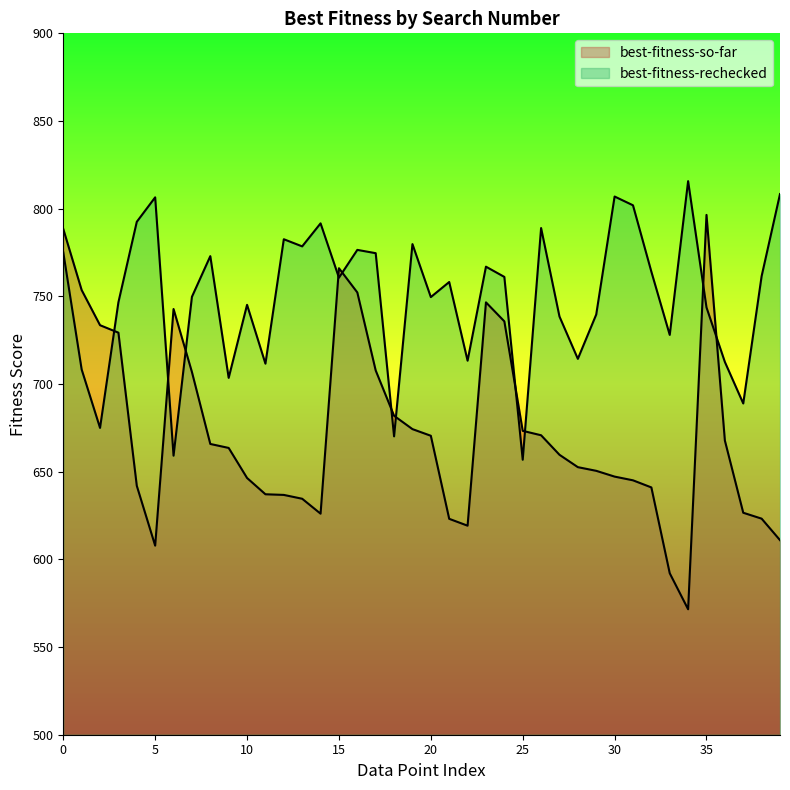

What is the average value of the best-fitness-so-far series?

673.0